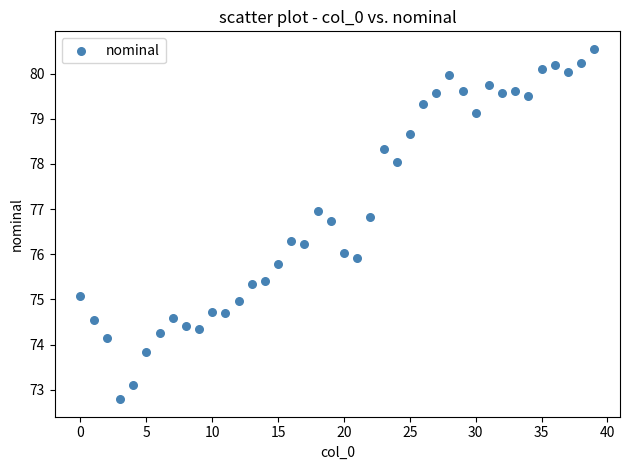

What is the range of Y values (max minus min)?

7.8